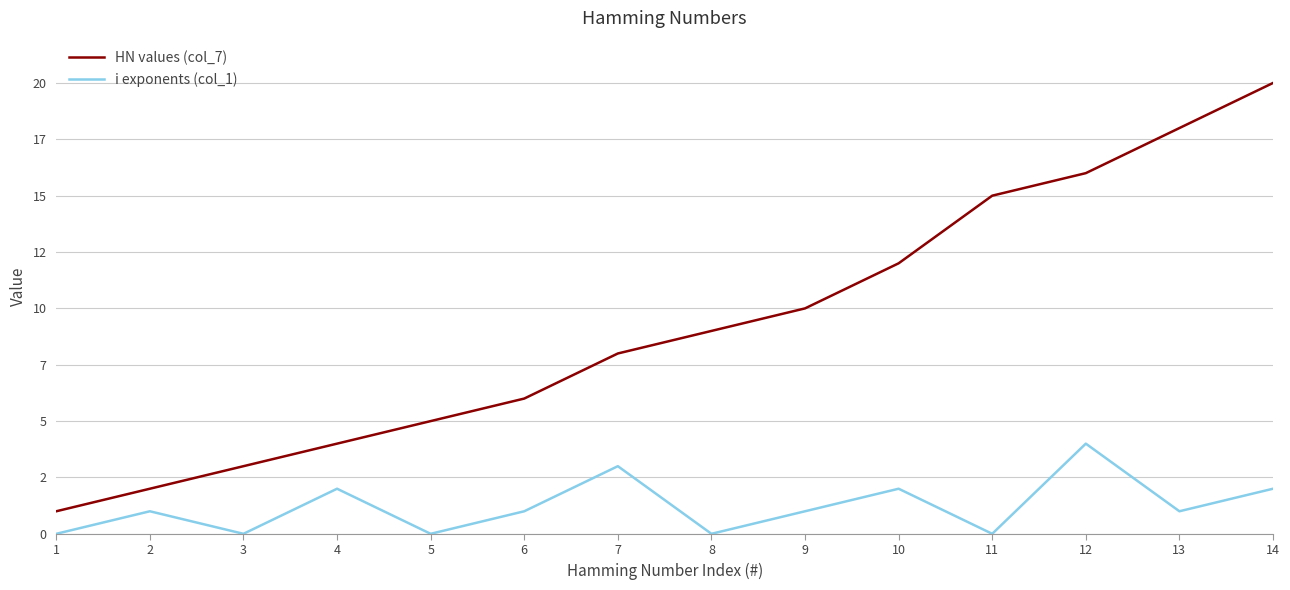

Does the chart display data point markers on the line(s)?

No